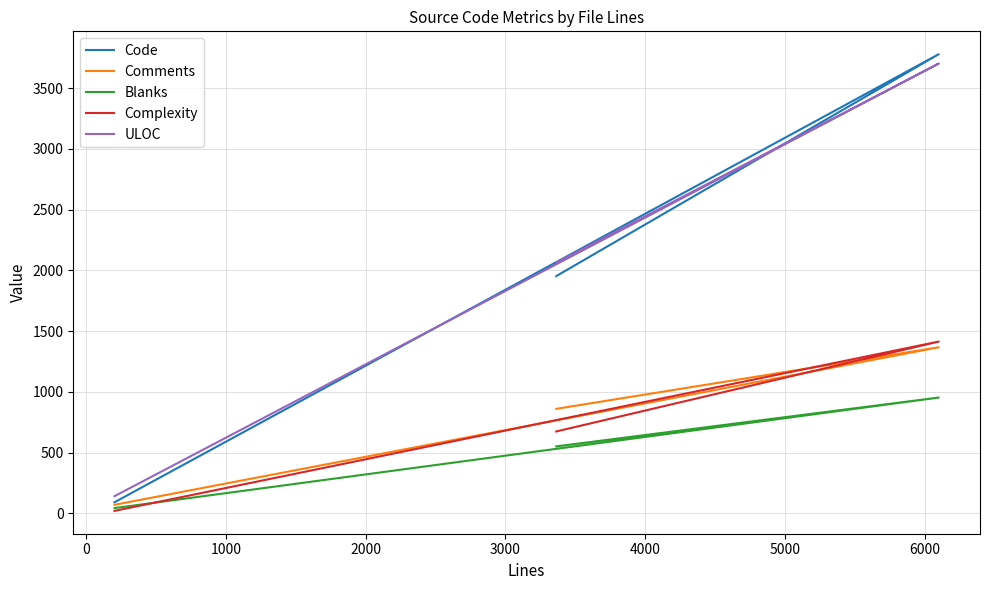

Which series has the largest total across all categories?

ULOC